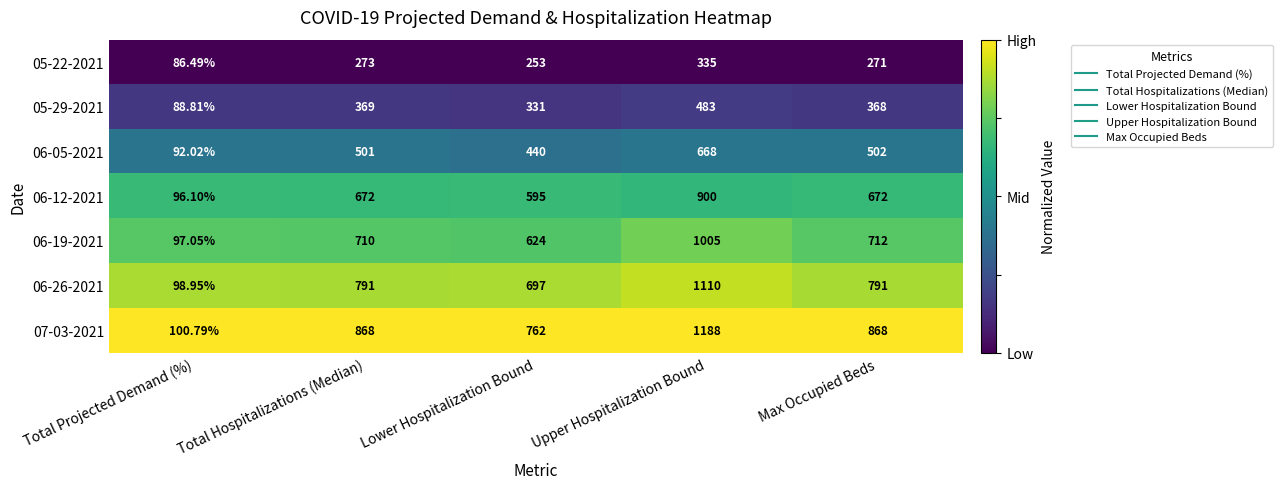

Is the value of 07-03-2021 at Max Occupied Beds greater than the value of 05-29-2021 at Upper Hospitalization Bound?

Yes